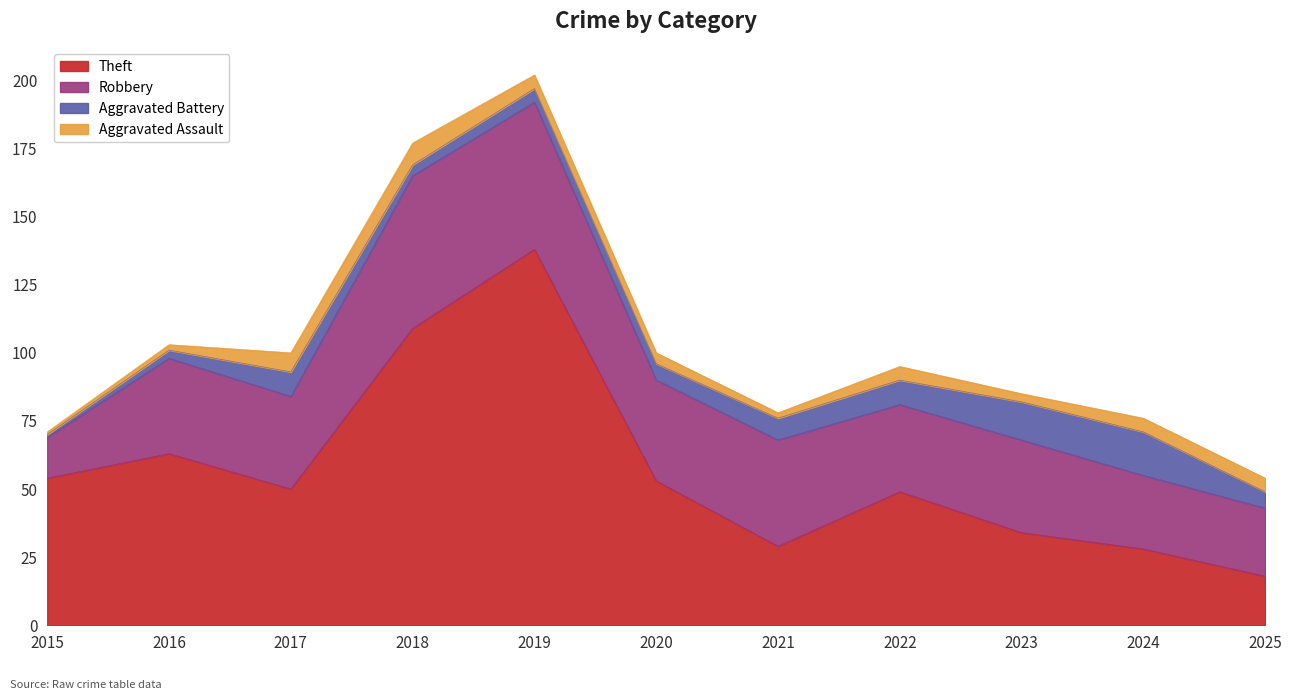

Between 2019 and 2022, which series saw the biggest shift?

Theft